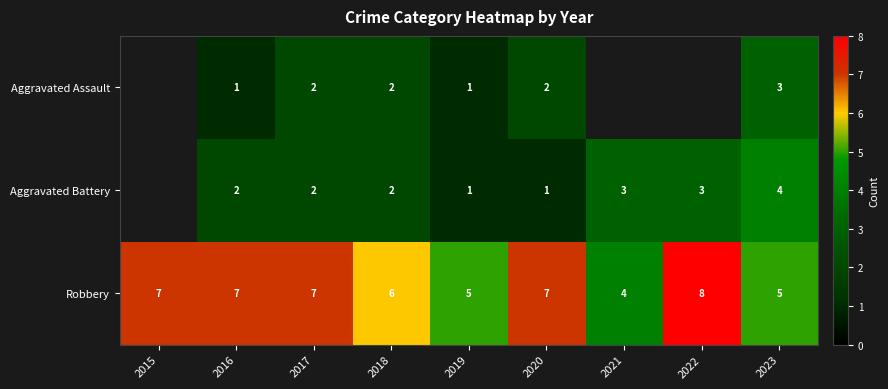

At which category is the sum across all series the highest?

2023